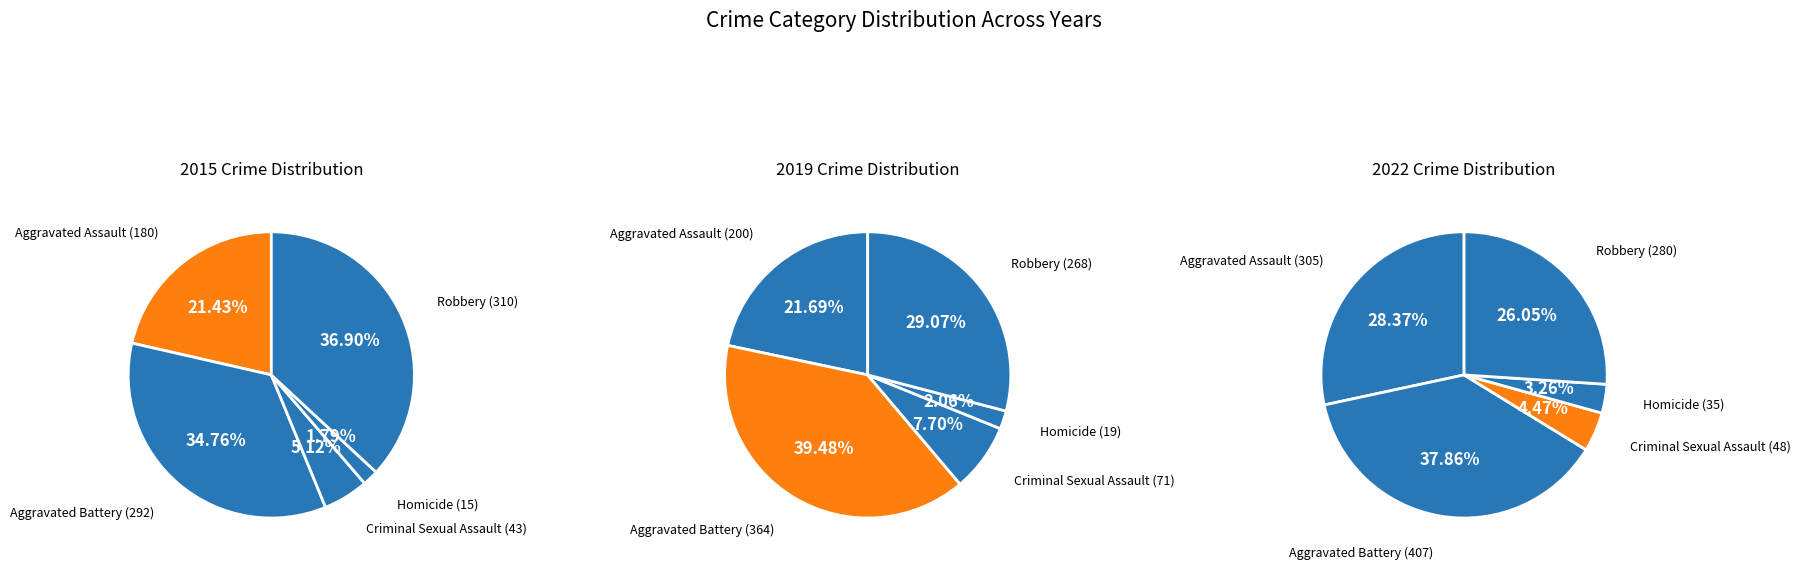

What percentage do Homicide and Aggravated Assault together represent?

23.2%